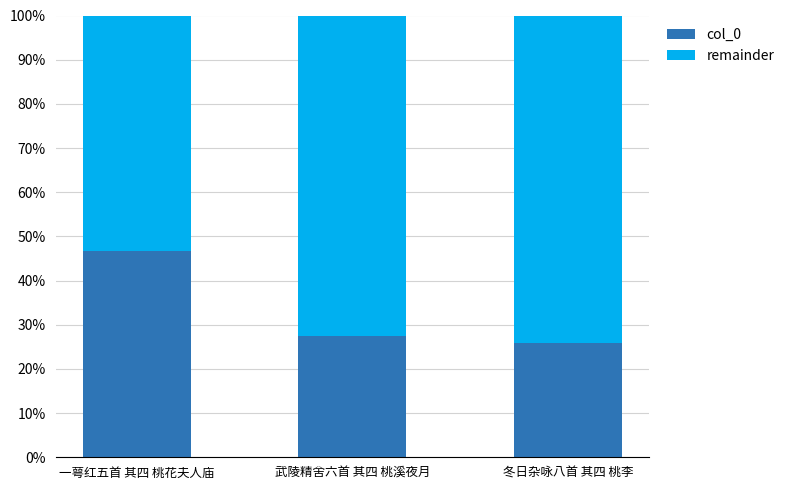

Read the col_0 value at 武陵精舍六首 其四 桃溪夜月.

27.4